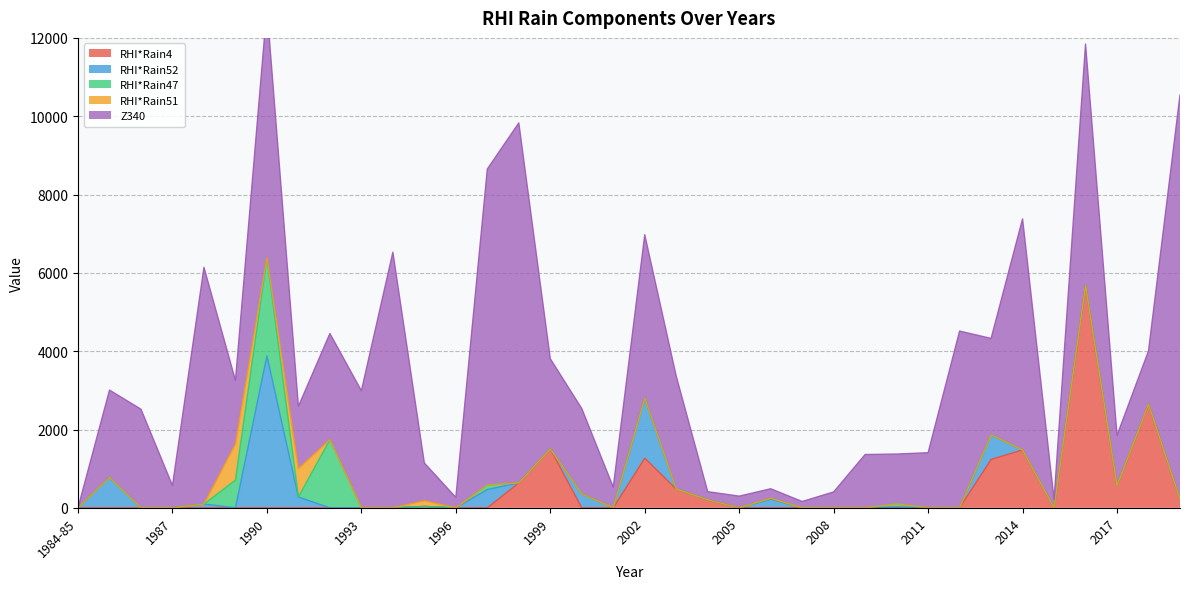

Which label corresponds to the smallest value in the chart?

1984-85